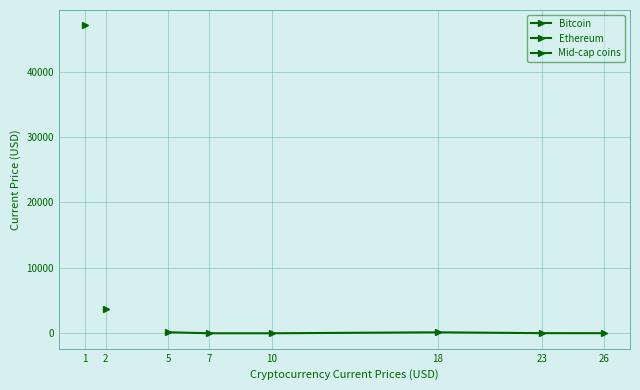

How many points are lower than both their immediate neighbors (excluding endpoints)?

1